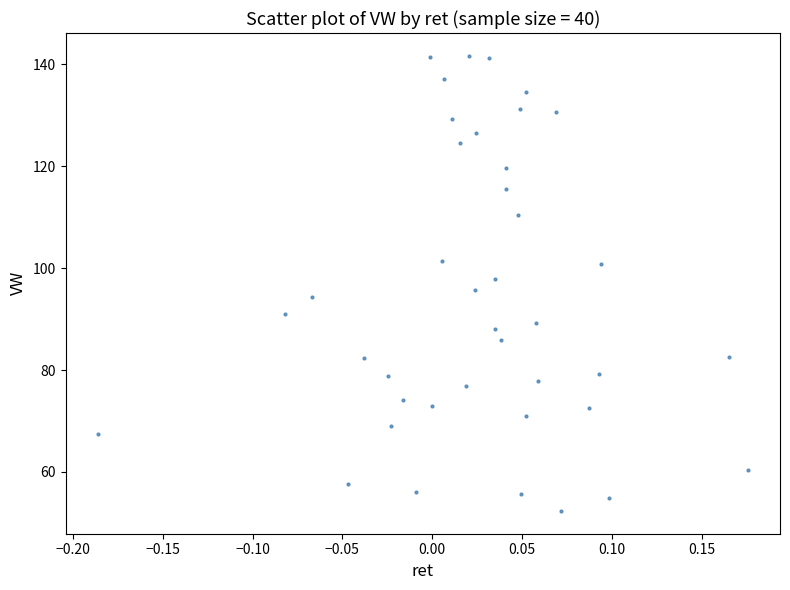

What is the range of X values (max minus min)?

0.4